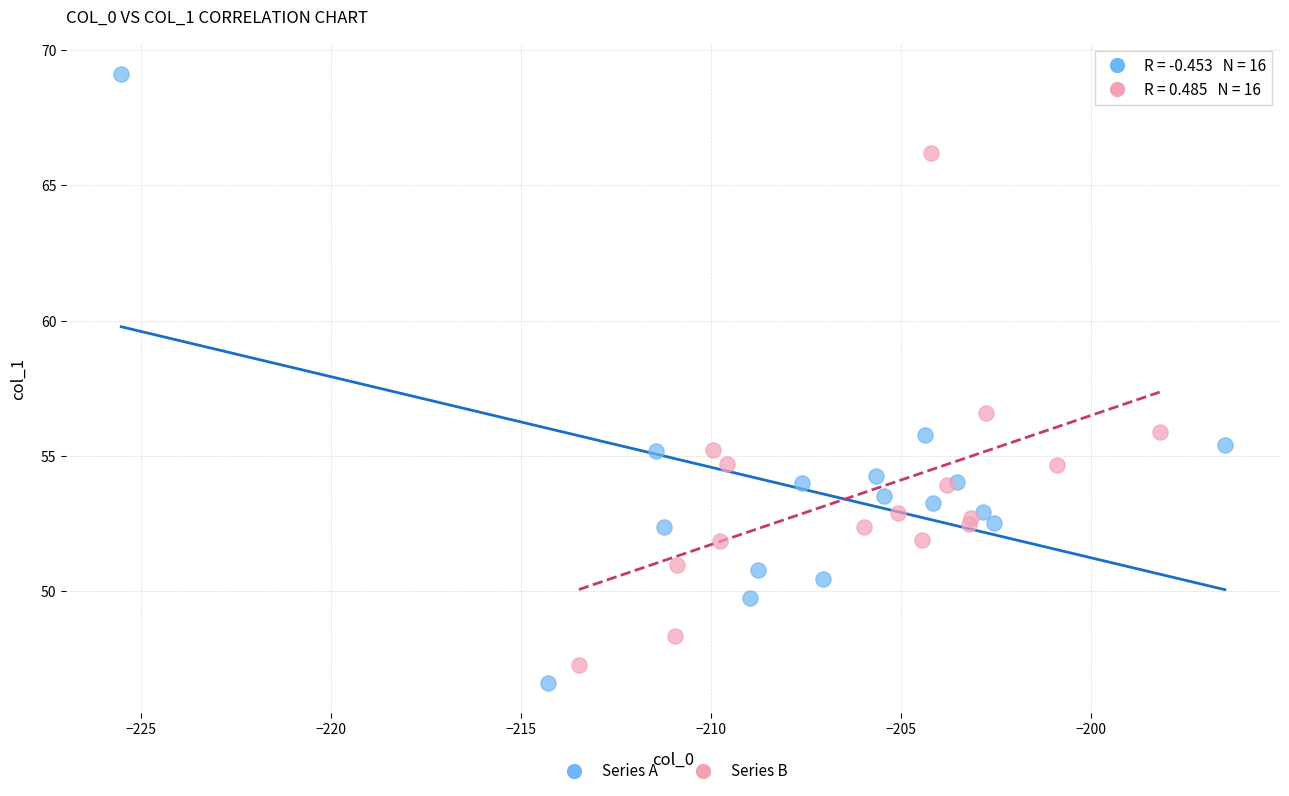

Which series reaches the maximum Y coordinate?

Series A